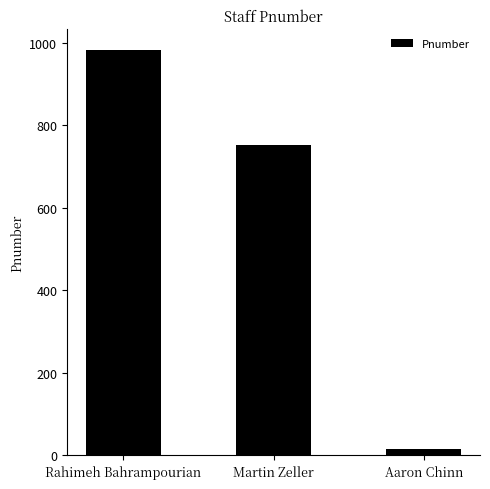

List the labels in order of value, smallest first.

Aaron Chinn, Martin Zeller, Rahimeh Bahrampourian